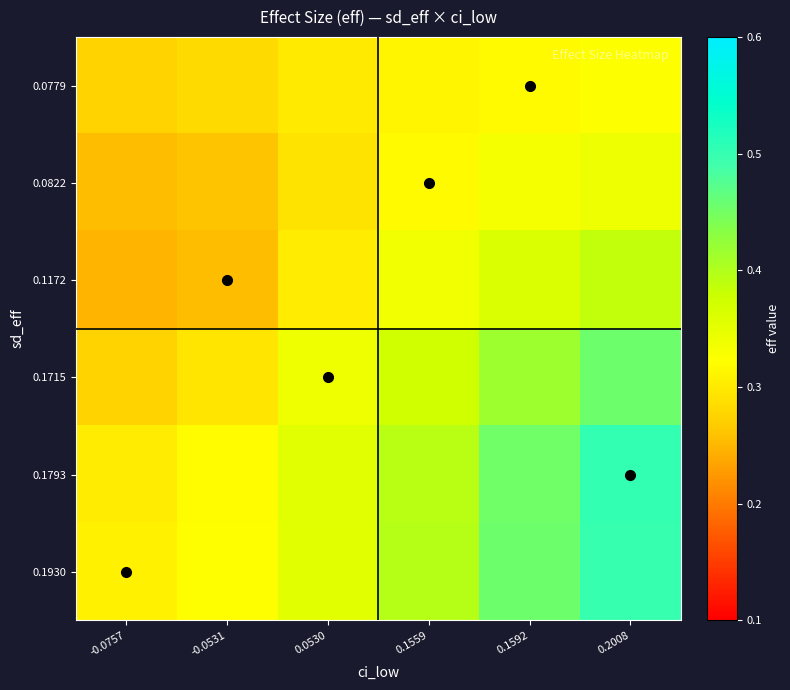

Which series has the widest spread of values?

0.1793